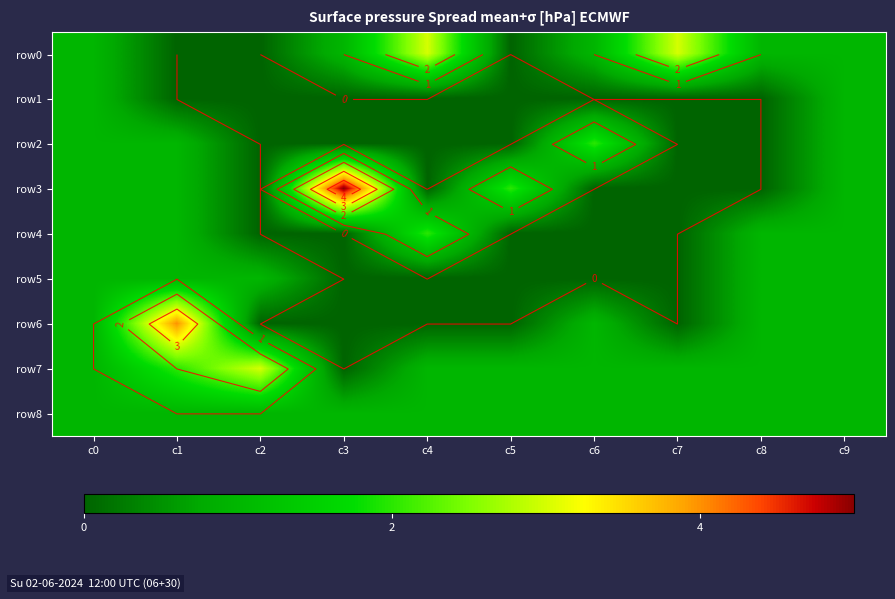

Is the value of row1 at c4 greater than the value of row6 at c7?

No